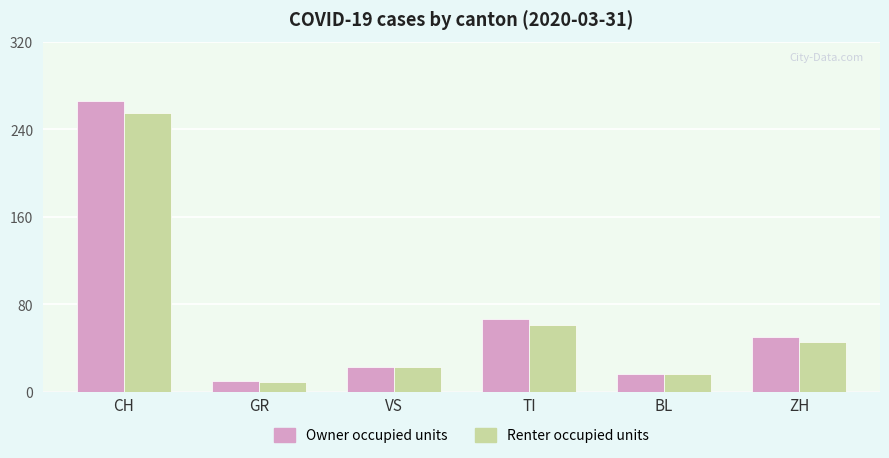

What is the approximate value of Owner occupied units at BL?

16